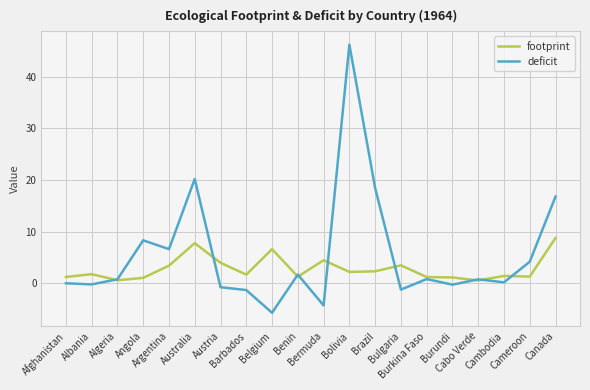

At which category is the sum across all series the highest?

Bolivia